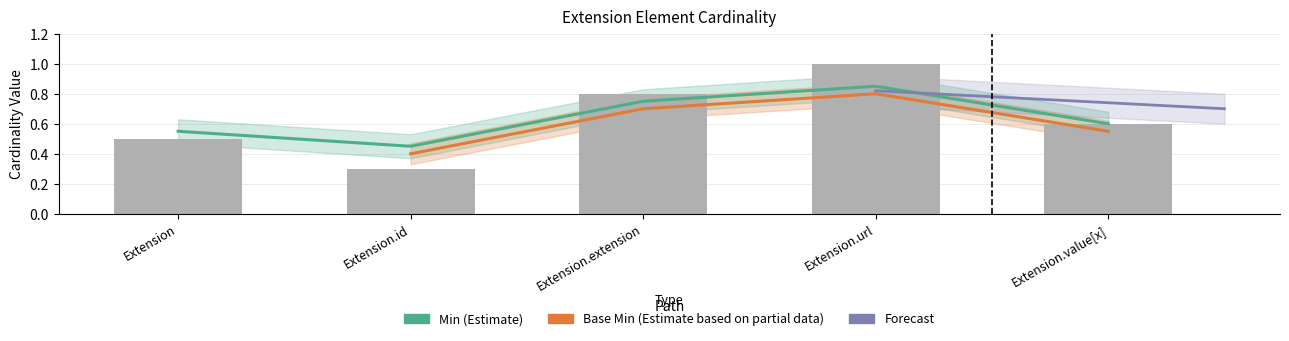

Between Extension.extension and Extension.value[x], which series saw the biggest shift?

Min